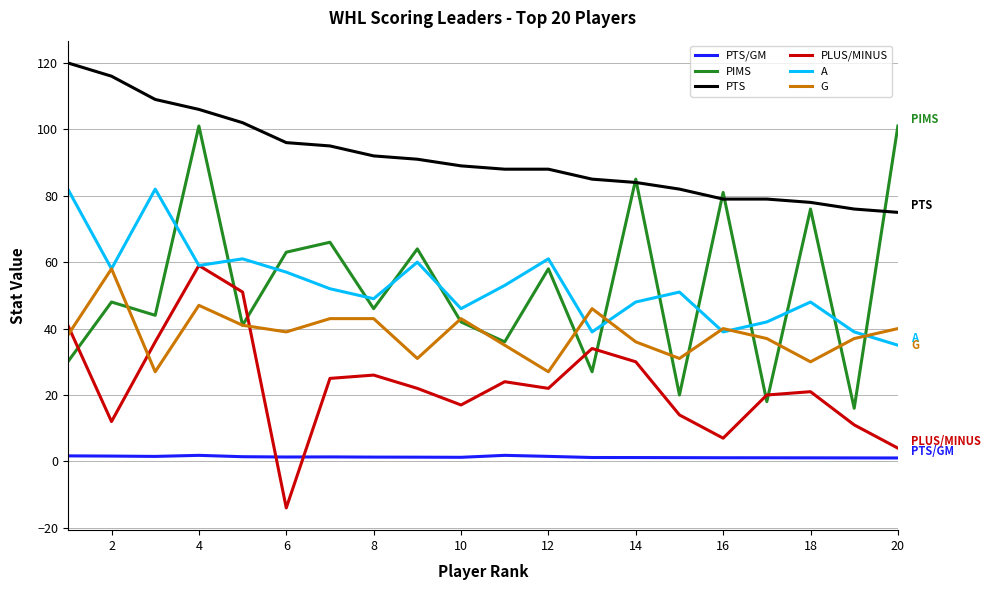

True or false: A and PTS/GM cross at least once.

False